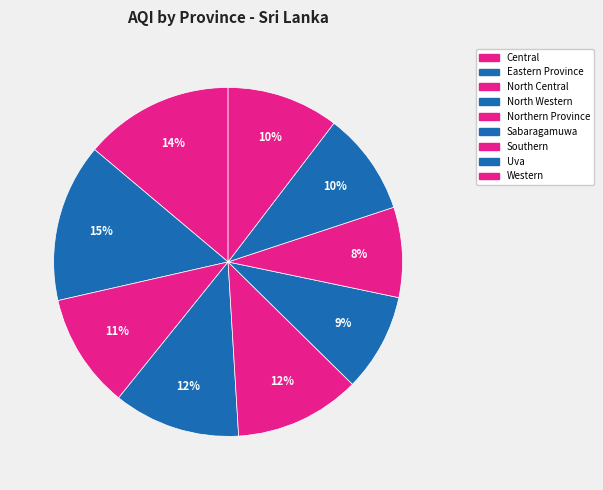

How many slices are in this pie chart?

9